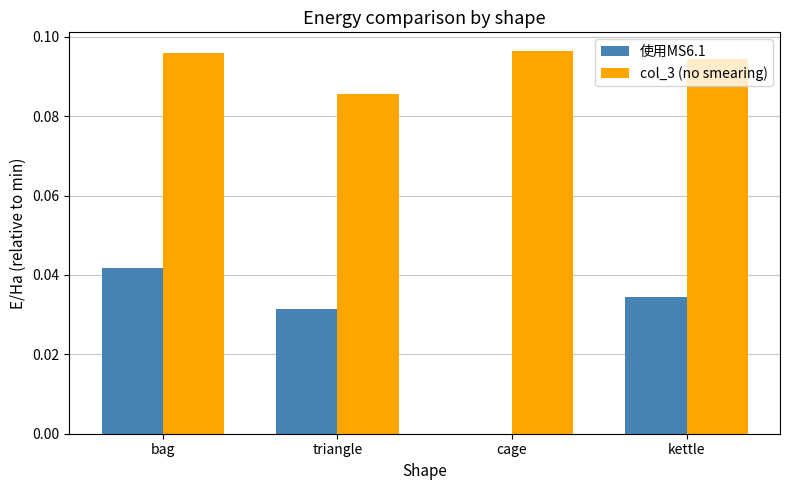

Are the bars horizontal?

No